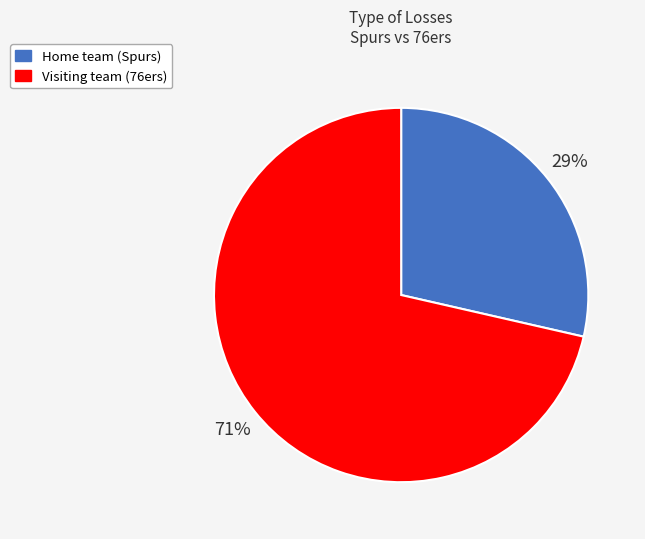

Count the number of slices in the pie.

2